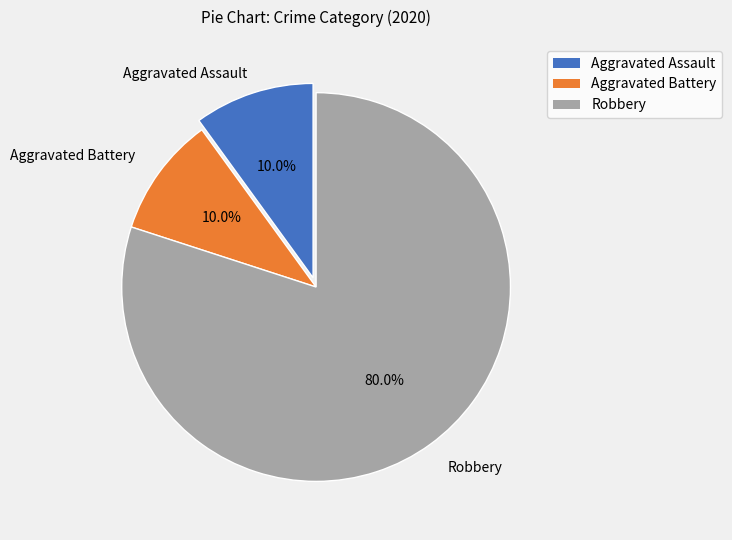

To the nearest percent, what is the difference between the Aggravated Assault and Robbery slice percentages?

70%